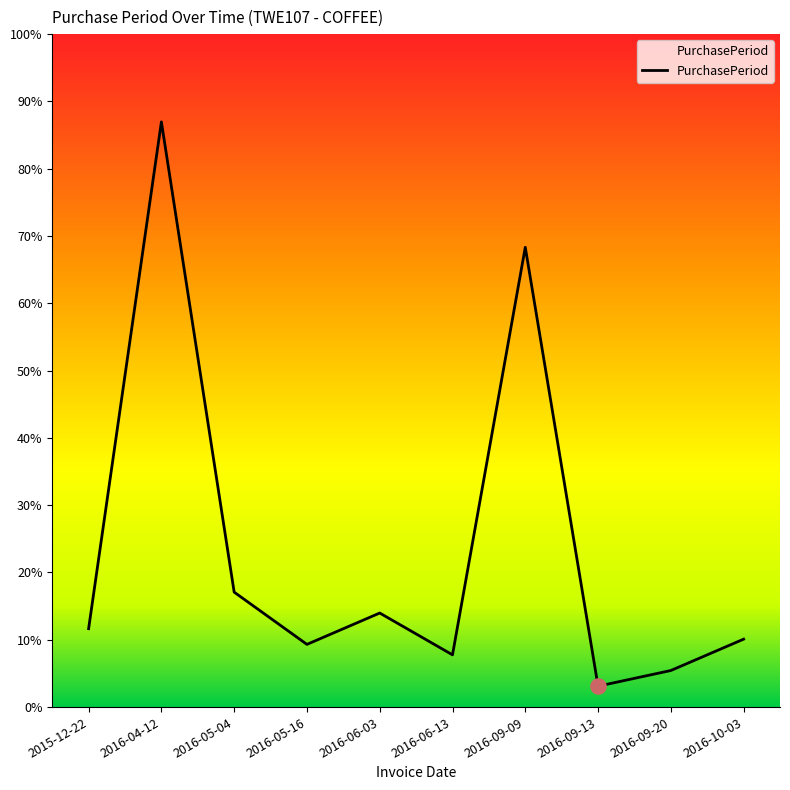

Is this an area chart (filled region under the line)?

Yes